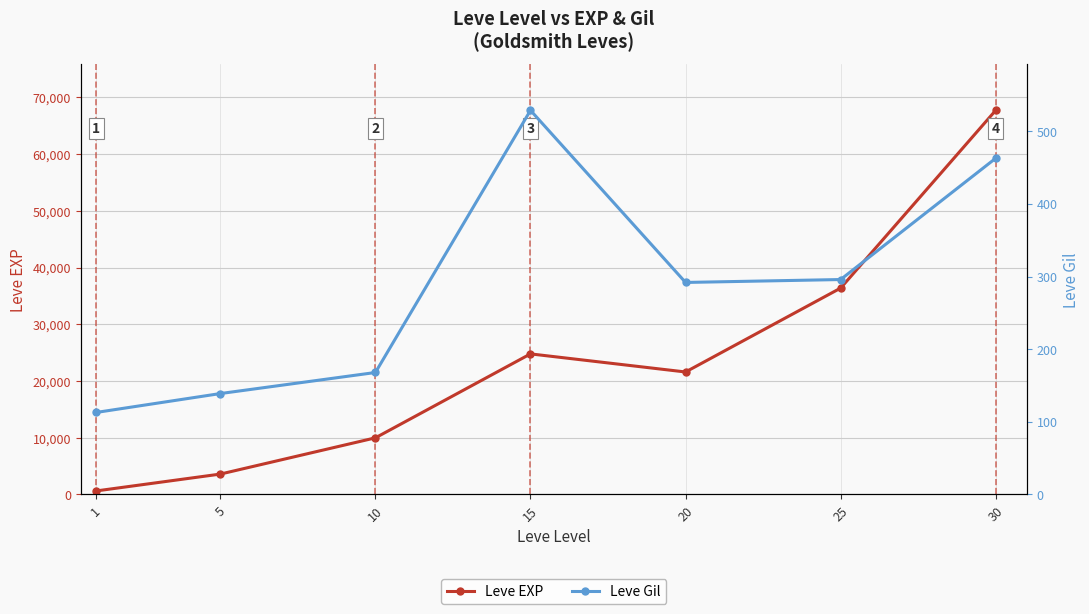

What is the sum of all Leve EXP values?

164730